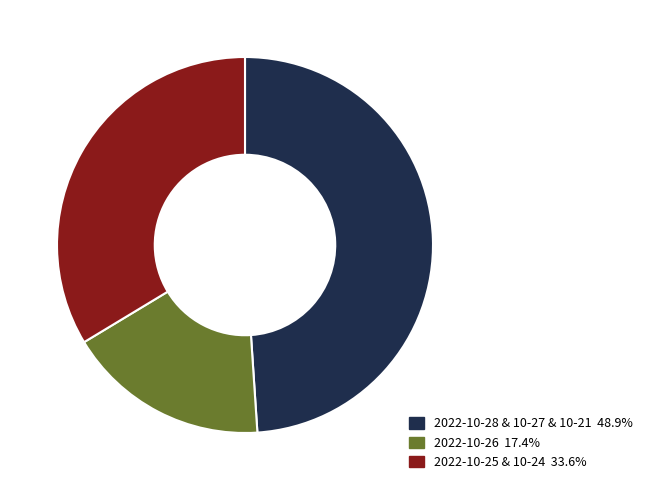

How many segments does this pie chart have?

3